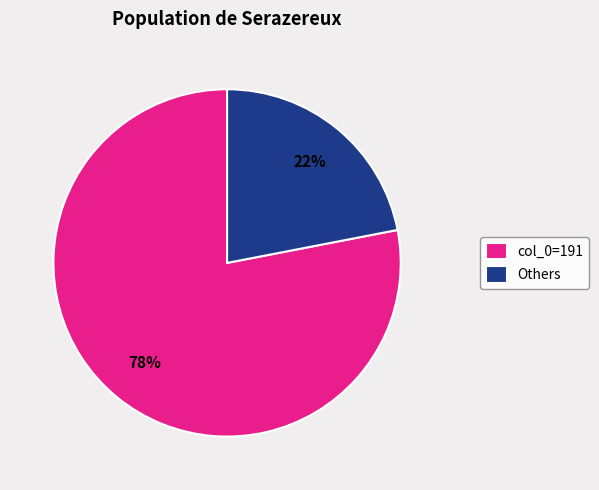

Rank the categories by value from lowest to highest.

Others, col_0=191